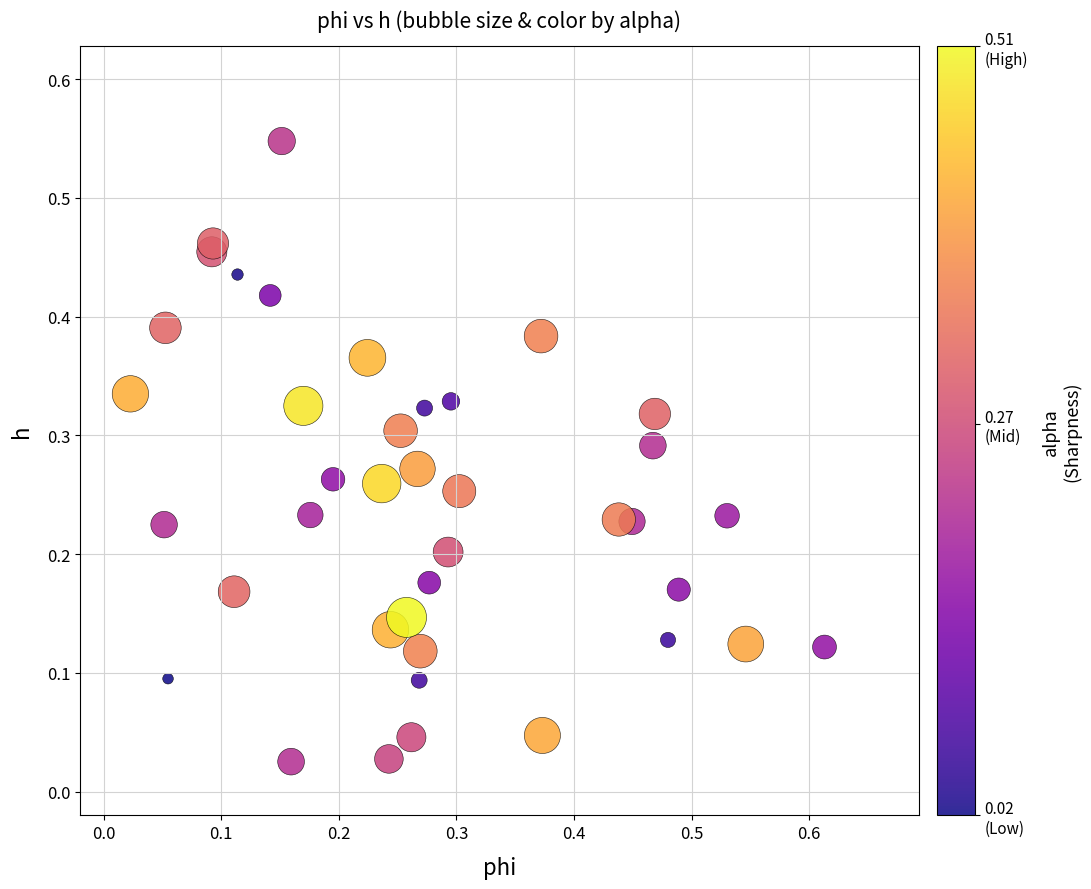

How many points are shown in the scatter plot?

40